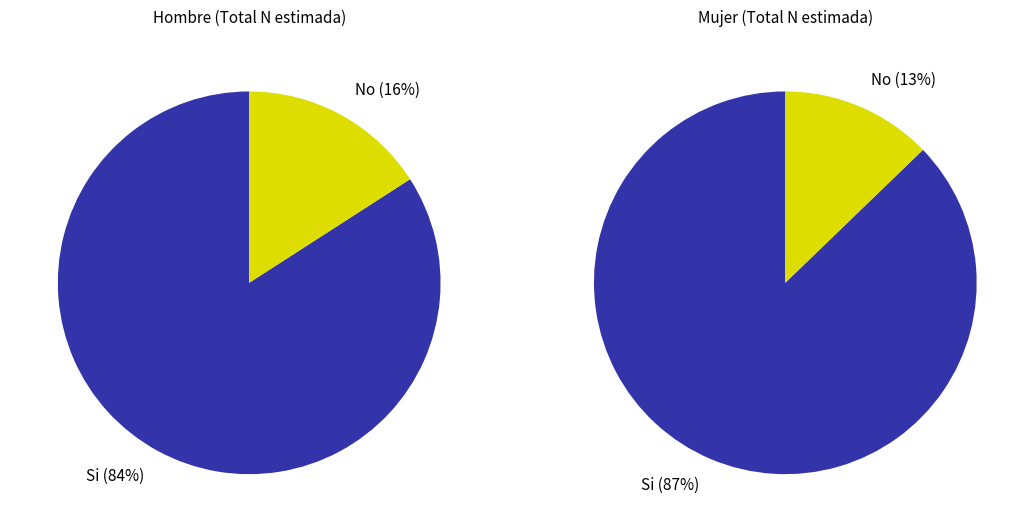

To the nearest percent, what is the difference between the largest and smallest slice percentages?

68%